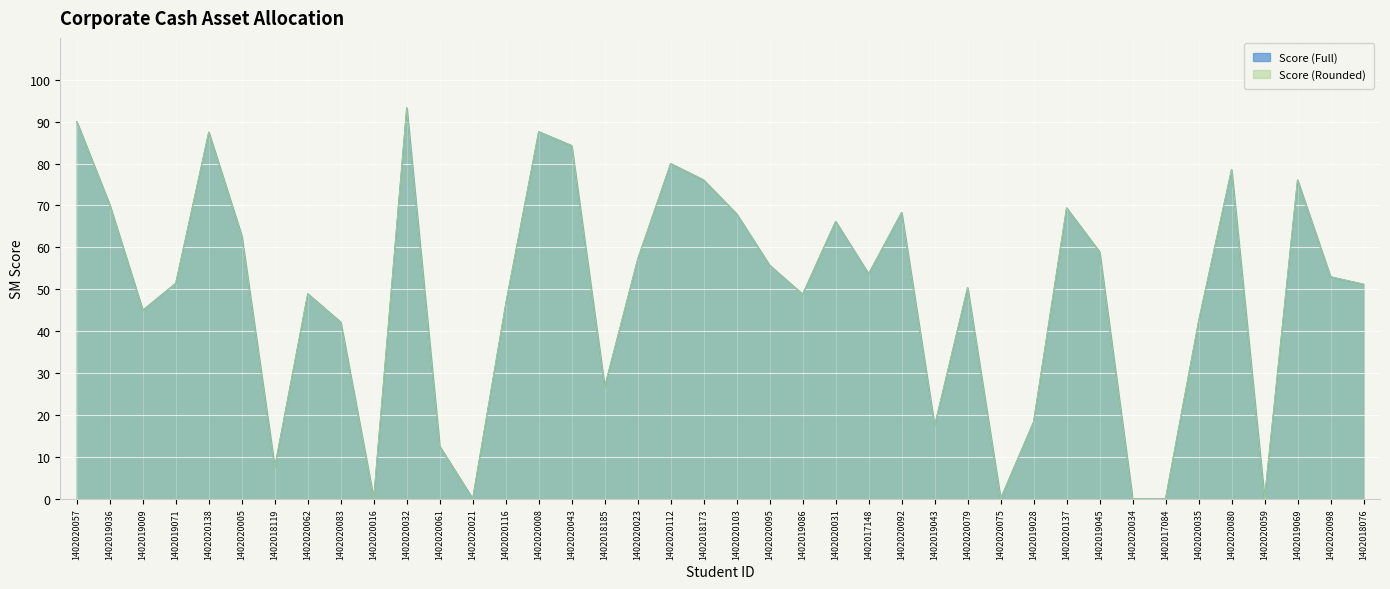

Reading left to right, transcribe all the data shown in this chart.

Score (Full): 90.0	70.1	45.0	51.4	87.5	62.7	7.5	48.9	42.1	0.0	93.3	12.5	0.0	46.4	87.6	84.3	26.7	57.1	80.0	76.1	68.0	55.7	48.8	66.2	53.7	68.3	17.4	50.4	0.0	18.3	69.4	58.9	0.0	0.0	42.3	78.6	0.0	76.1	53.0	51.2
Score (Rounded): 90.0	70.1	45.0	51.4	87.5	62.7	7.5	48.9	42.1	0.0	93.3	12.5	0.0	46.4	87.6	84.3	26.7	57.1	80.0	76.1	68.0	55.7	48.8	66.2	53.7	68.3	17.4	50.4	0.0	18.3	69.4	58.9	0.0	0.0	42.3	78.6	0.0	76.1	53.0	51.2